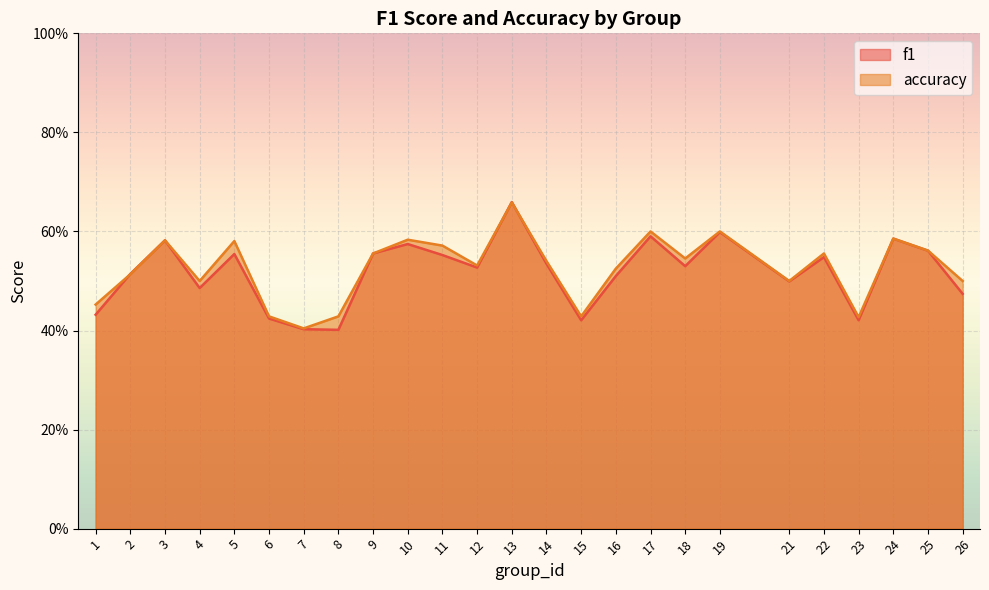

Count the number of categories in the chart.

25